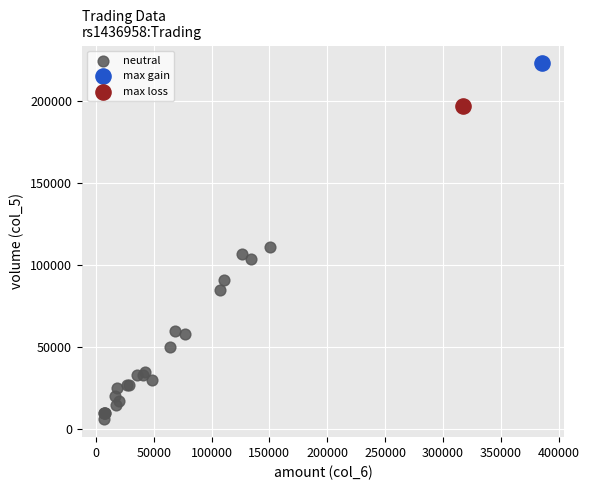

What are all the series names shown in the legend?

neutral, max gain, max loss